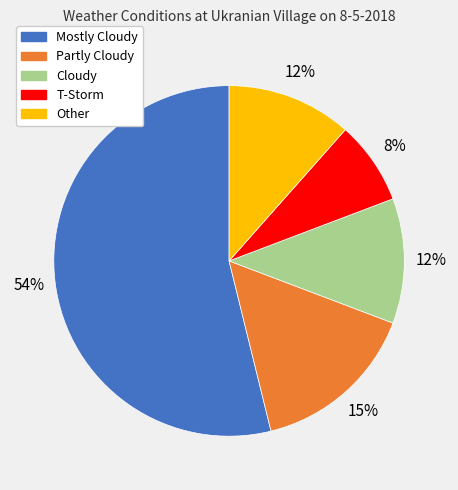

Does Other account for over 50% of the chart?

No